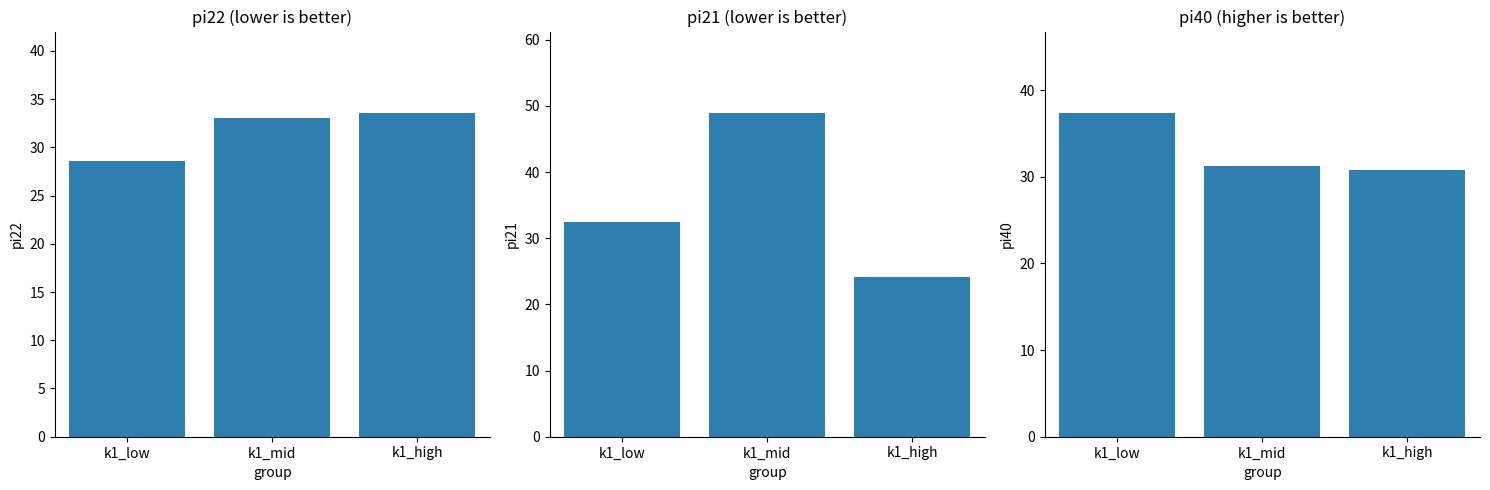

What is the average value of the pi21 series?

35.2